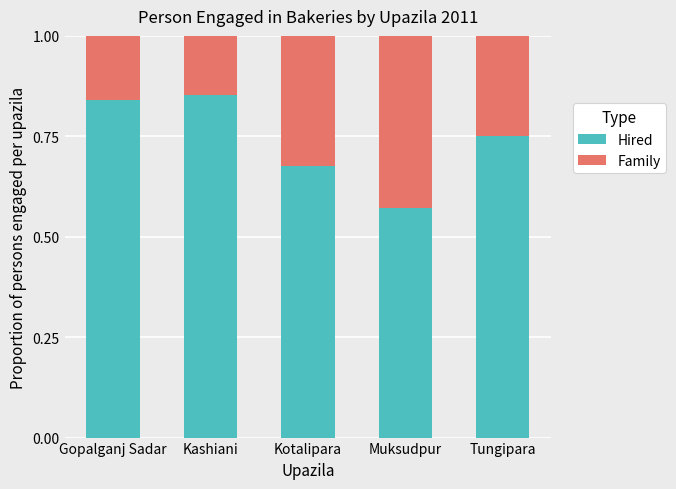

List the labels in order of Hired value, largest first.

Kashiani, Gopalganj Sadar, Tungipara, Kotalipara, Muksudpur